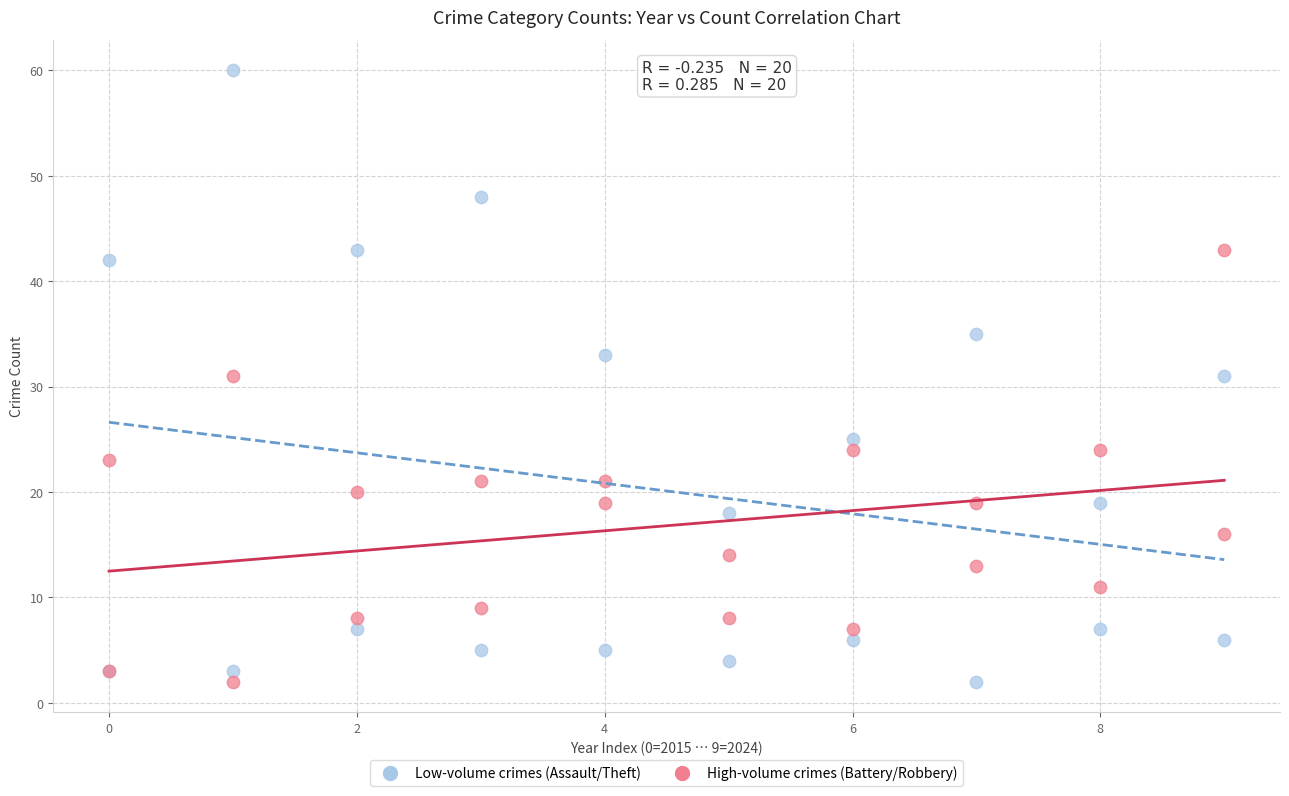

Which series has the largest Y range (max minus min)?

Low-volume crimes (Assault/Theft)